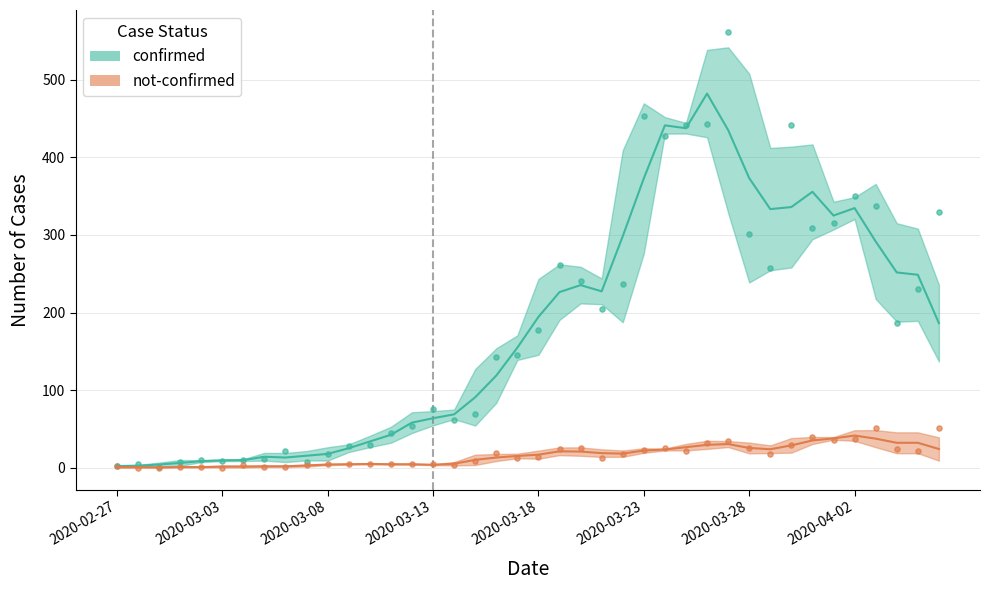

At which category is the sum across all series the highest?

2020-03-27